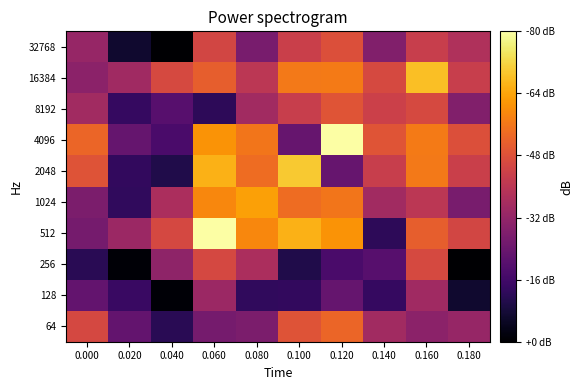

What is the spread (max minus min) of values at 0.000?

16.6